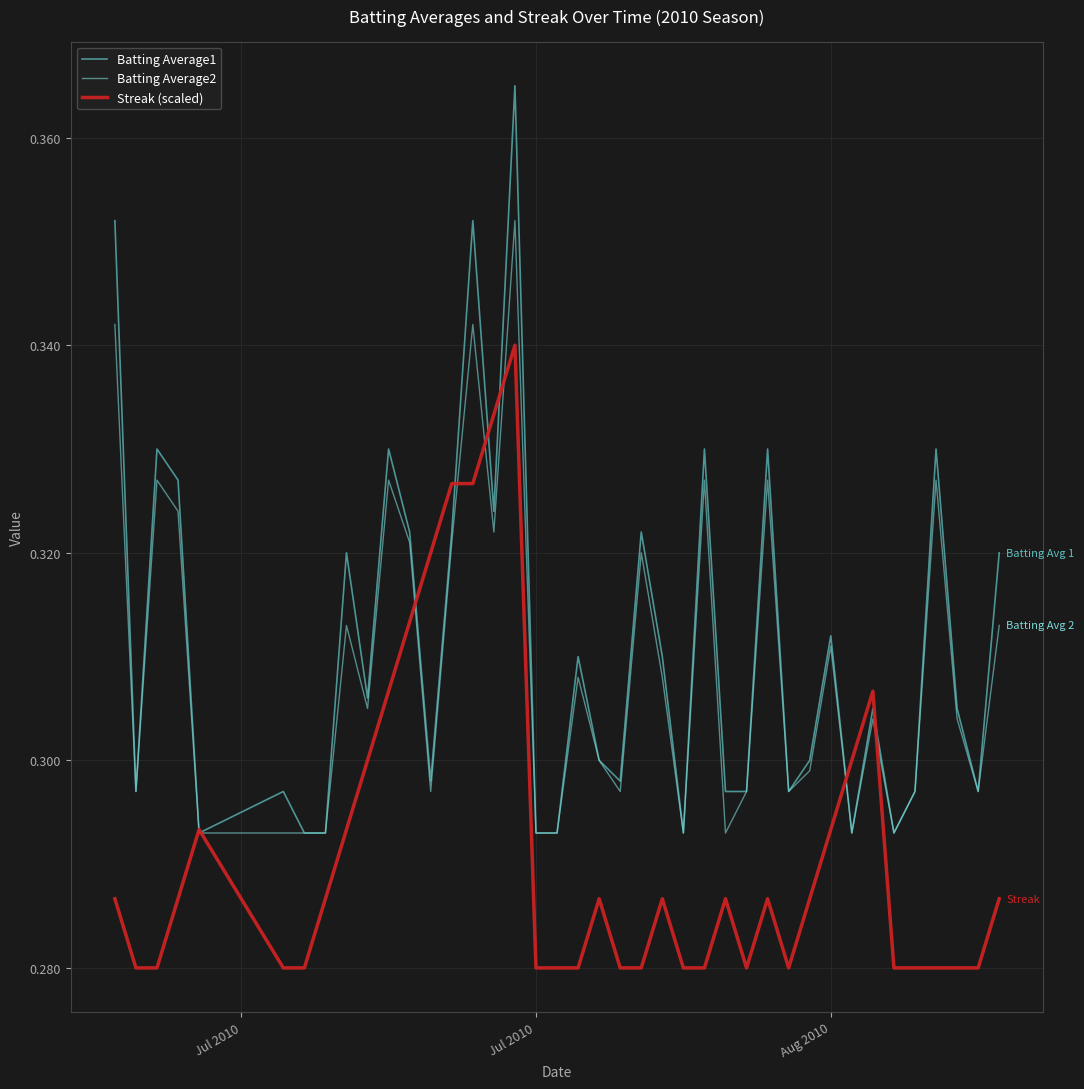

Which series has the largest range (max minus min)?

Batting Average1